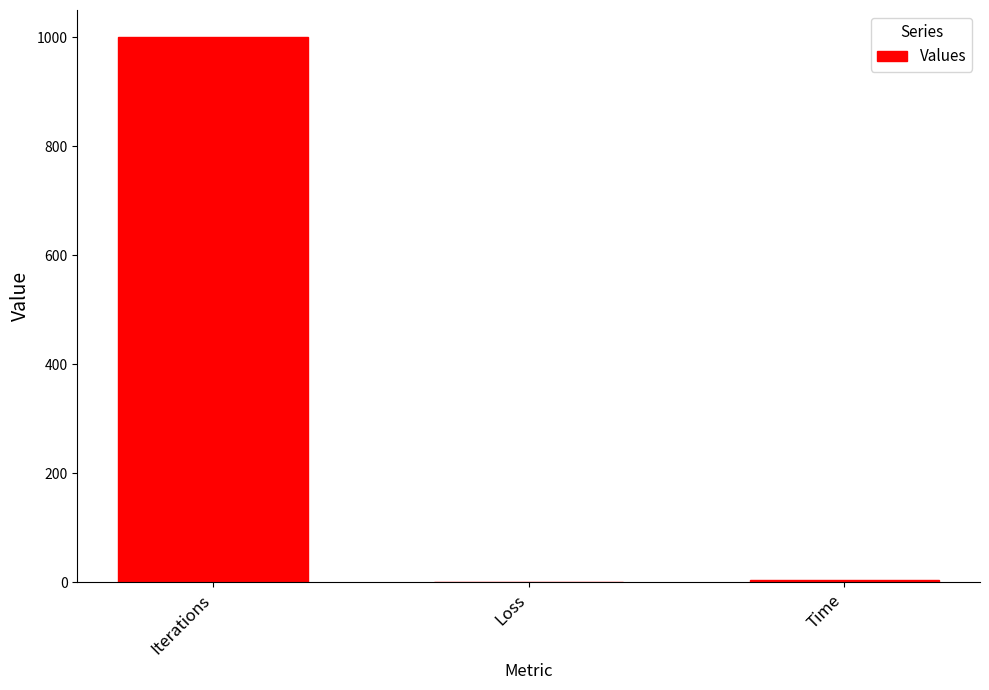

What value does the data have at Loss?

0.7